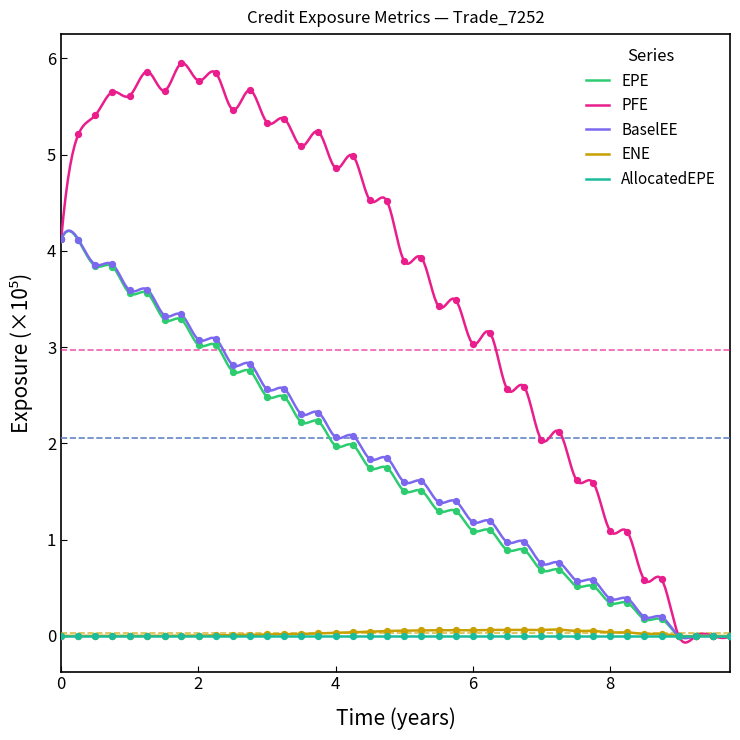

What is the highest value of the EPE series?

4.2